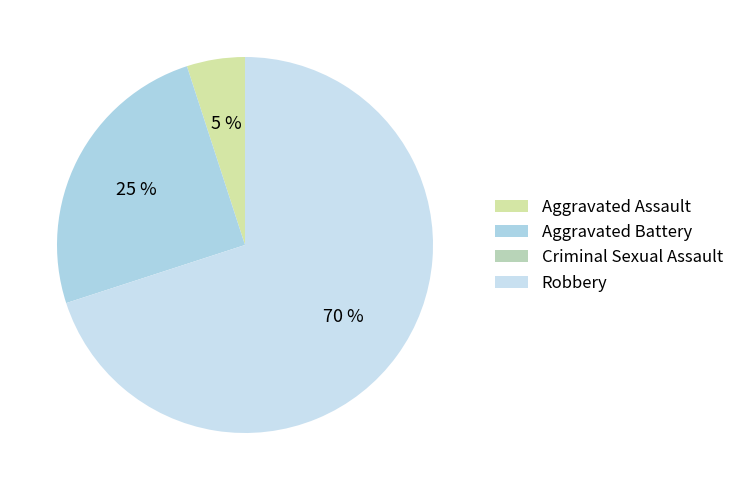

The Criminal Sexual Assault slice represents 11% of the pie. True or false?

False